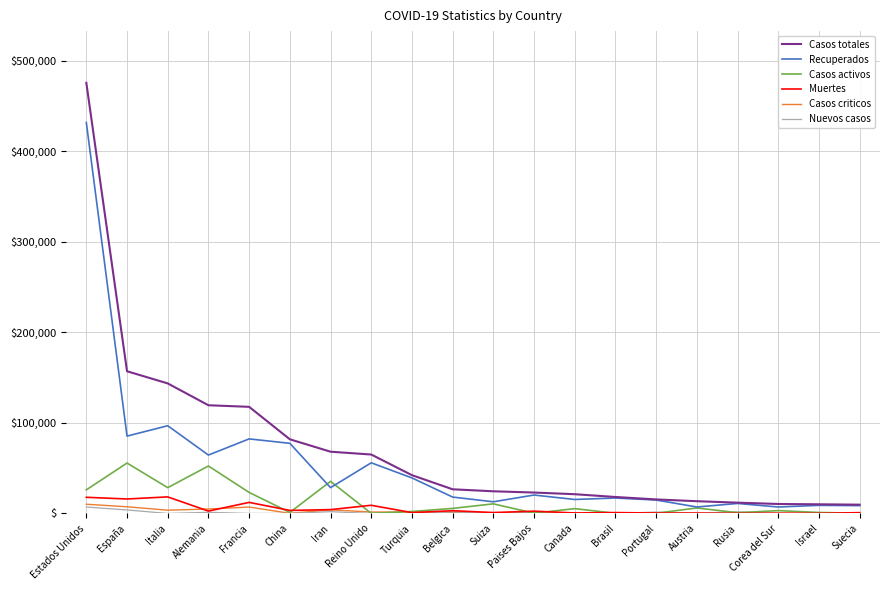

What are all the series names shown in the legend?

Casos totales, Recuperados, Casos activos, Muertes, Casos criticos, Nuevos casos